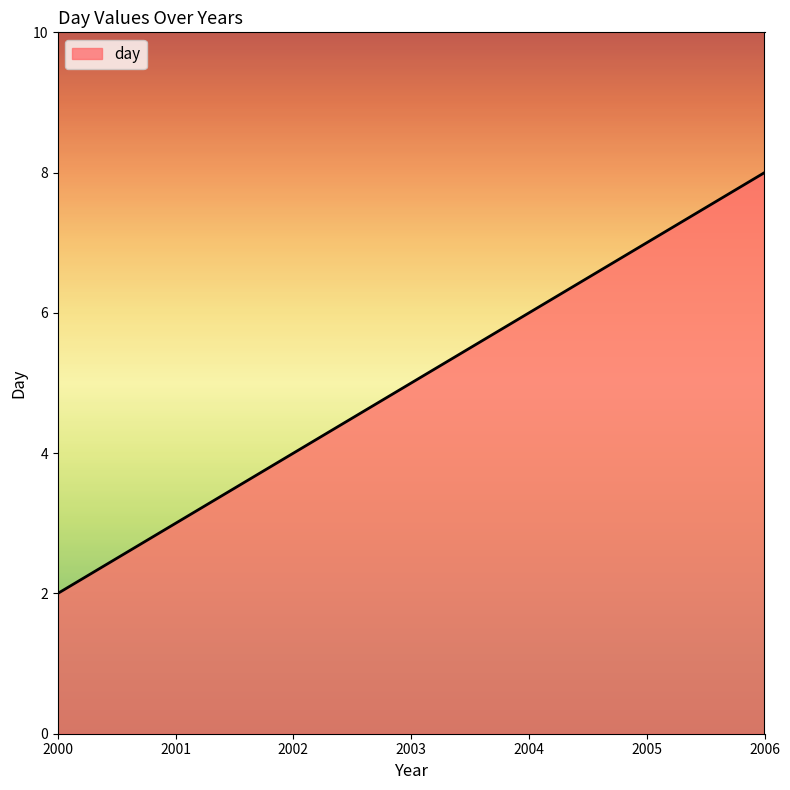

What is the difference between the maximum and second lowest values?

5